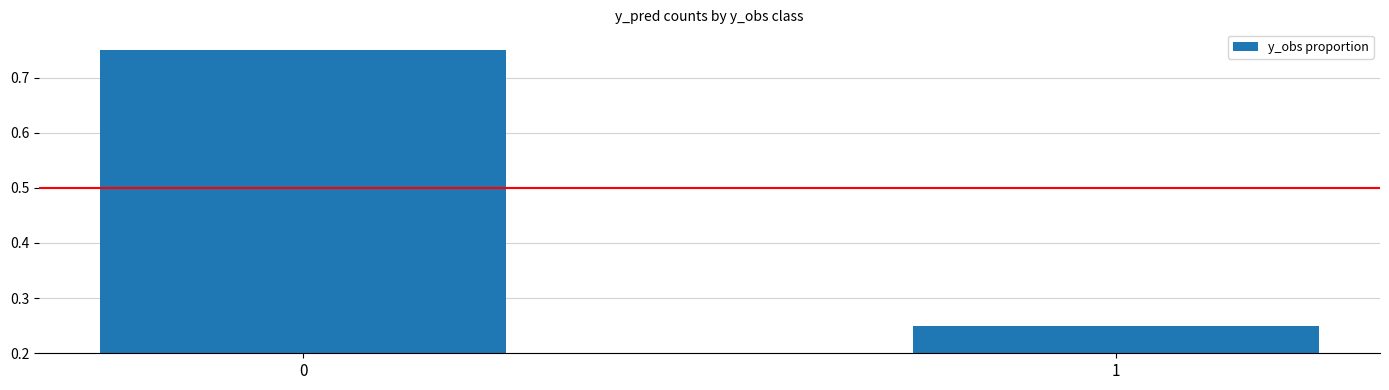

How many data points does each series have?

2